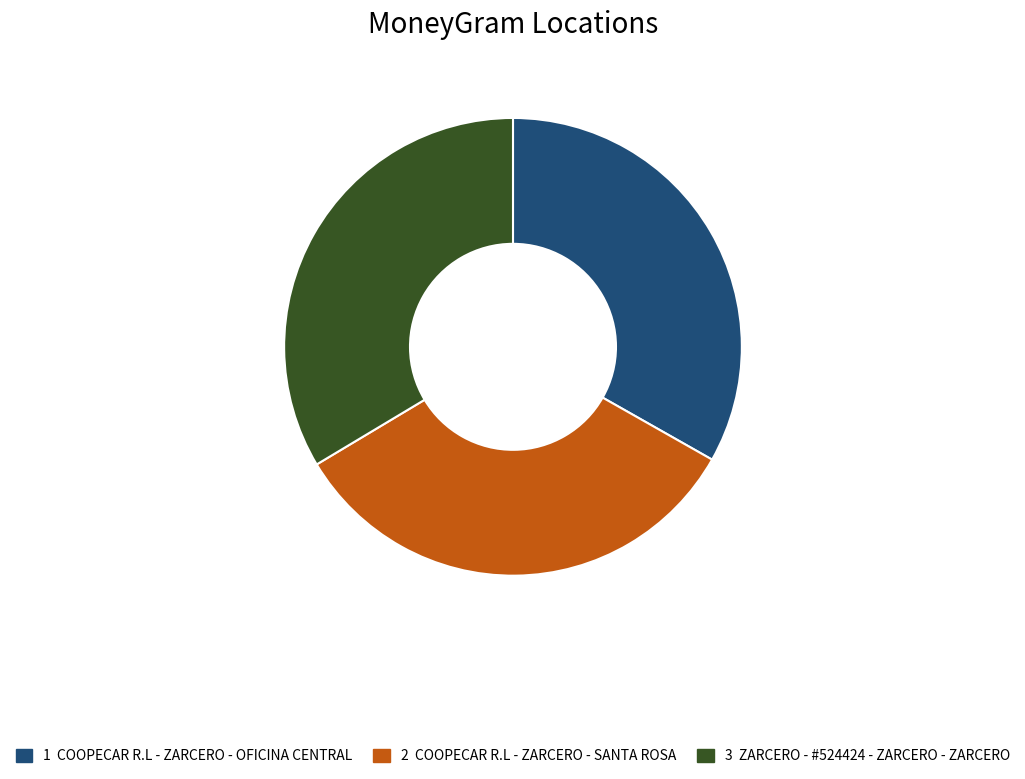

Is there a majority slice in this chart?

No